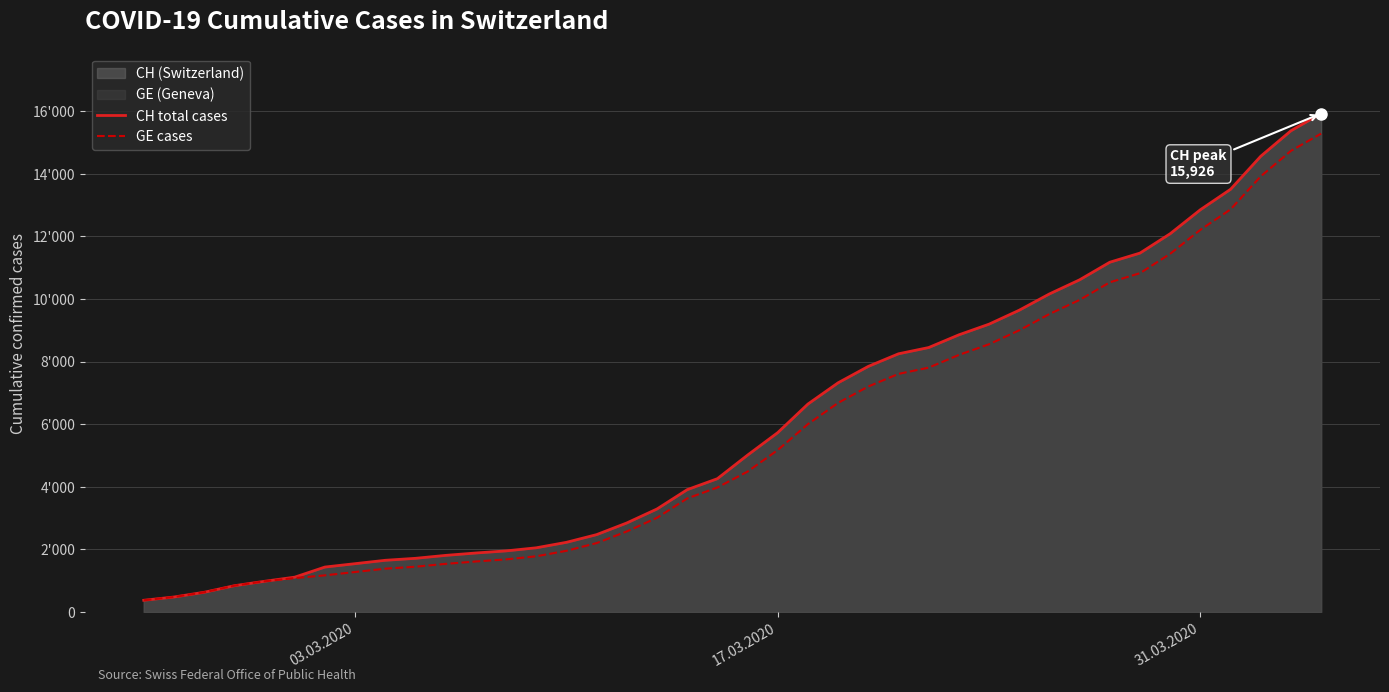

How many categories are shown in the chart?

40